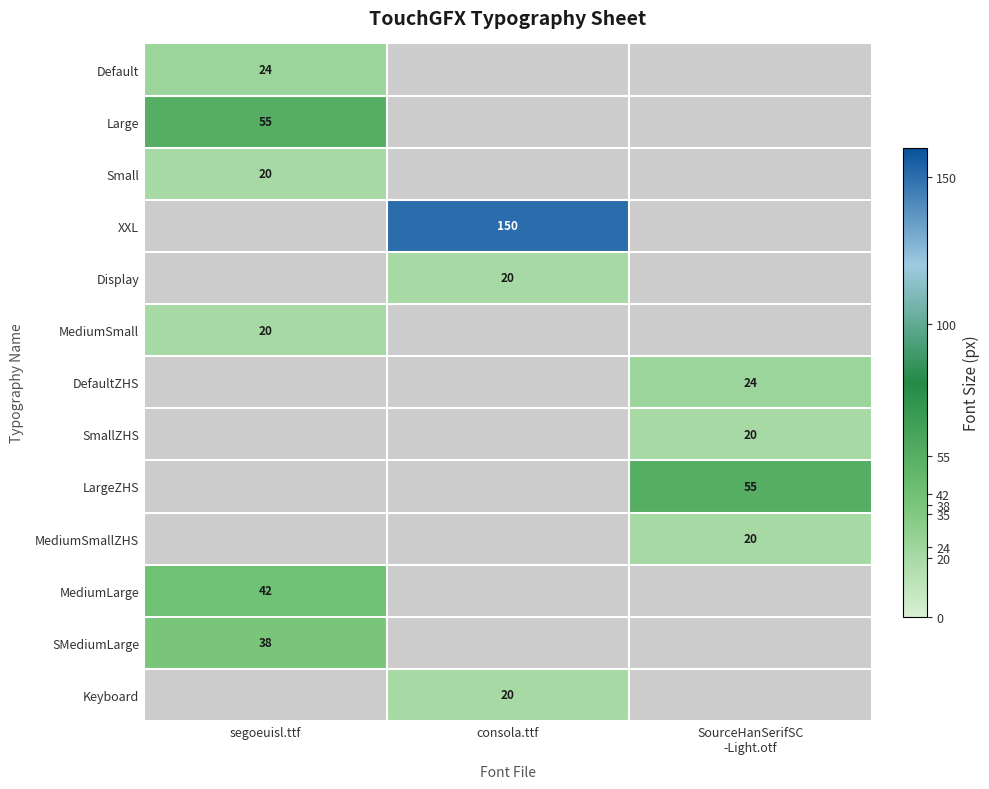

True or false: MediumLarge has a value of 42 at segoeuisl.ttf.

True